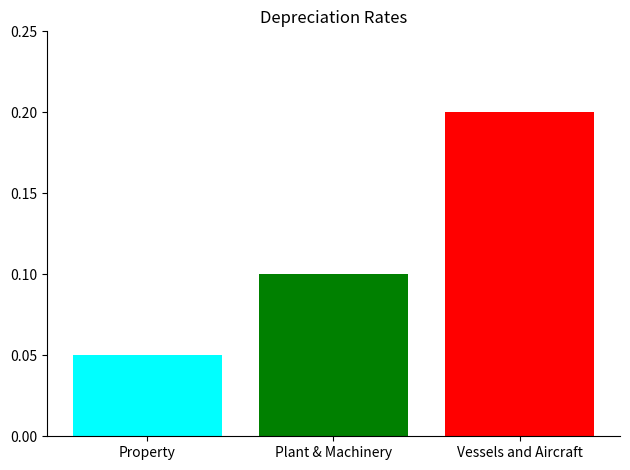

How many series are shown in this chart?

3